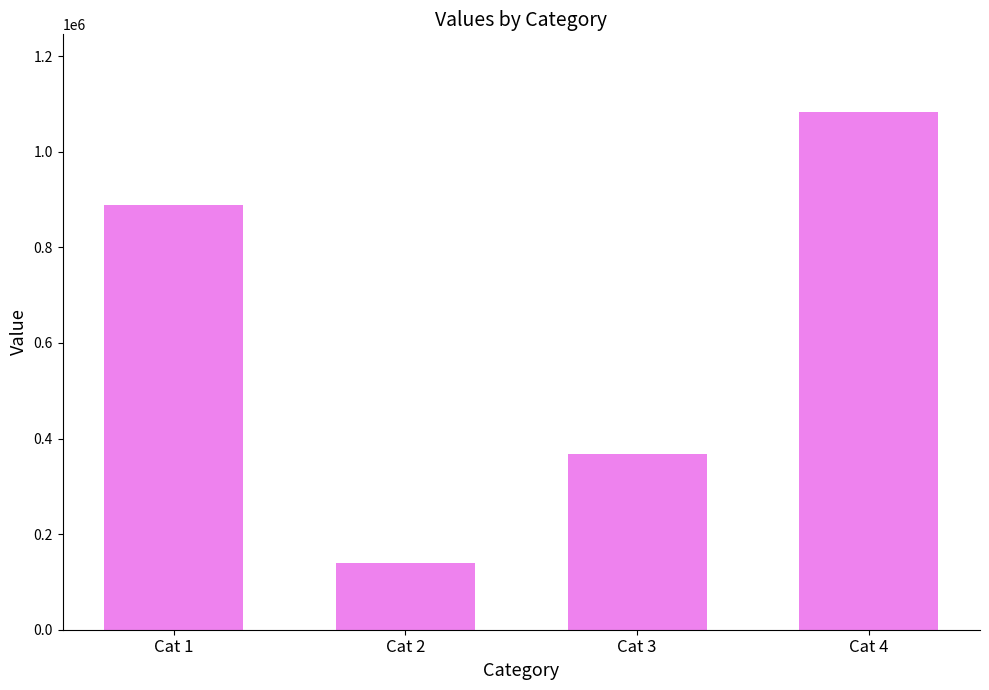

Reading left to right, what are all the values shown in this chart?

888628	139093	367117	1083028